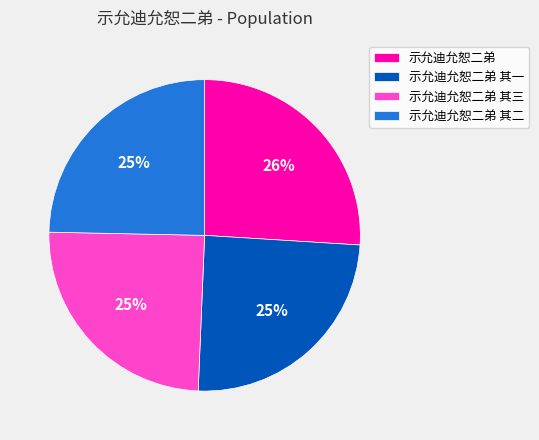

Is the sum of 示允迪允恕二弟 其二 and 示允迪允恕二弟 其三 greater than half?

No